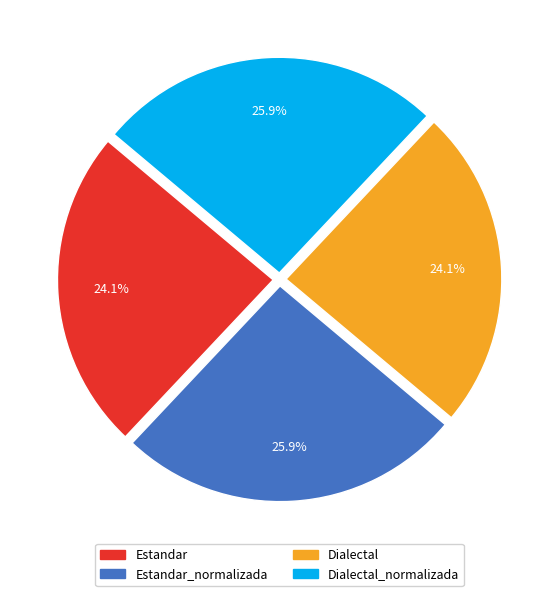

To the nearest percent, what is the difference between the largest and smallest slice percentages?

2%